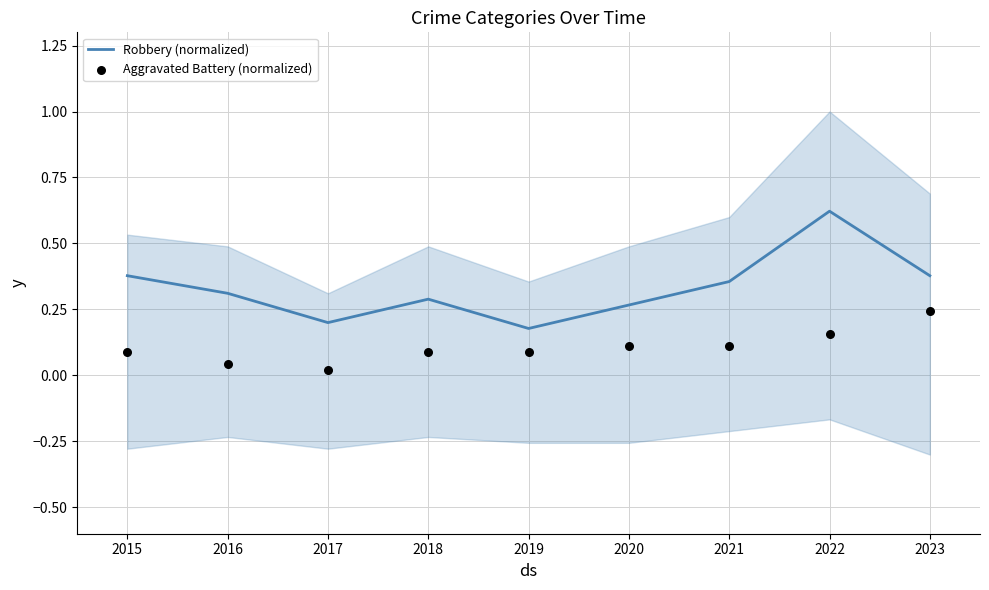

Which series reaches the maximum Y coordinate?

Robbery (normalized)